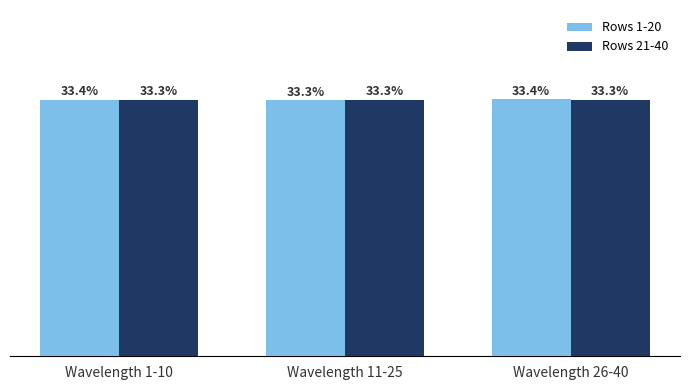

Which series has the widest spread of values?

Rows 1-20